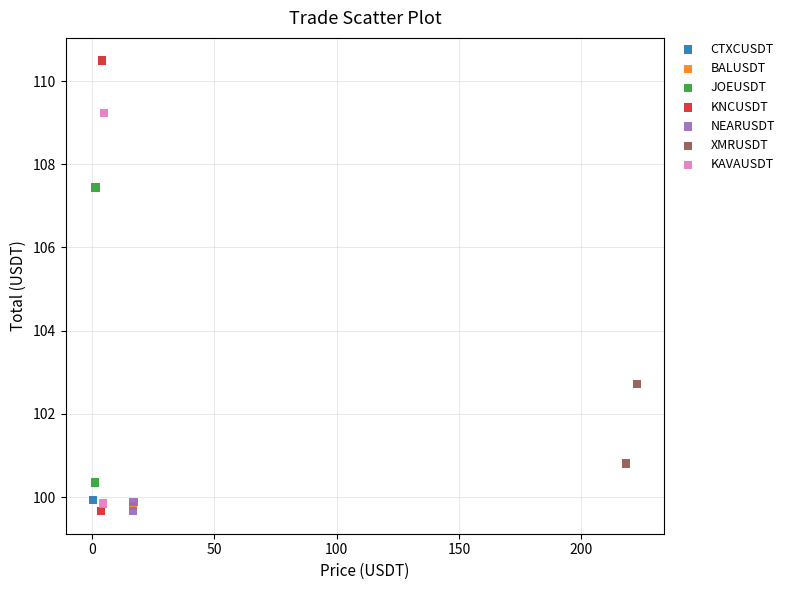

What are all the series names shown in the legend?

CTXCUSDT, BALUSDT, JOEUSDT, KNCUSDT, NEARUSDT, XMRUSDT, KAVAUSDT